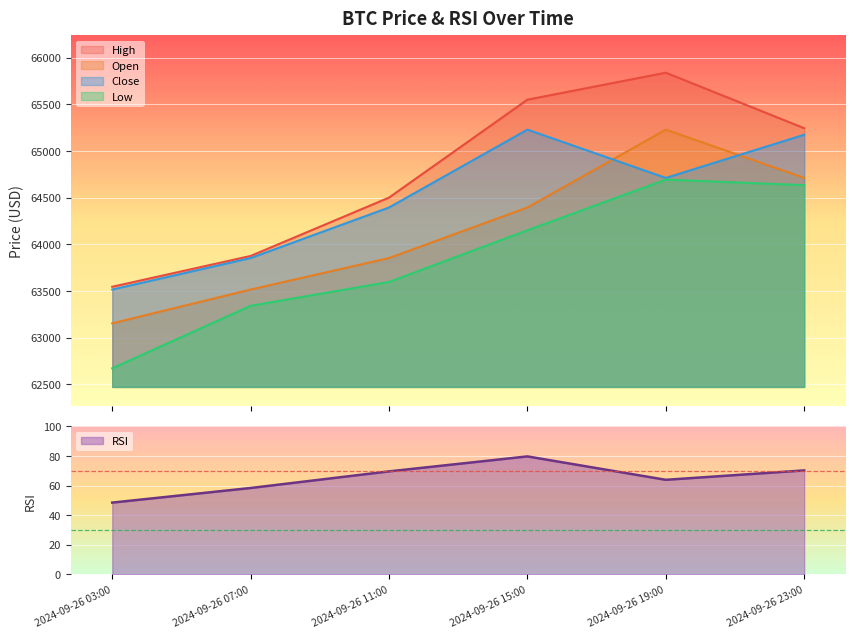

What is the maximum value for rsi?

79.7